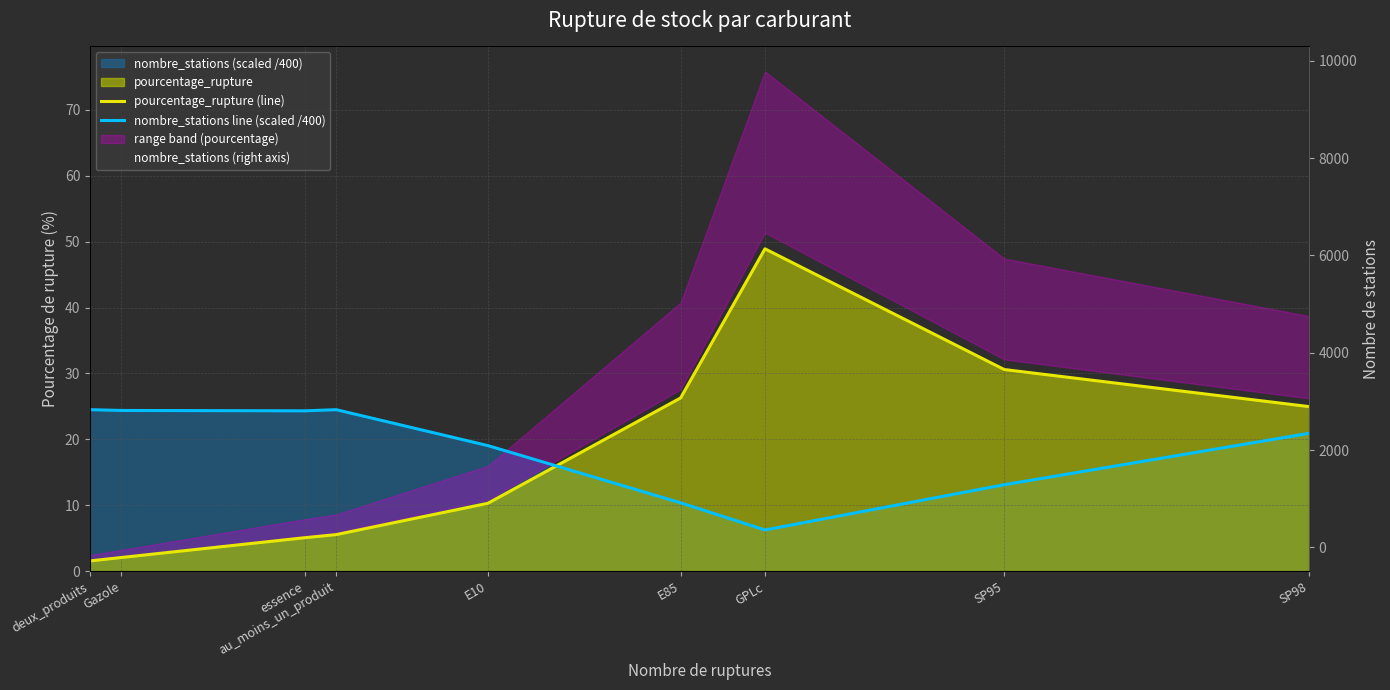

What is the label of the 9th point from the right?

deux_produits